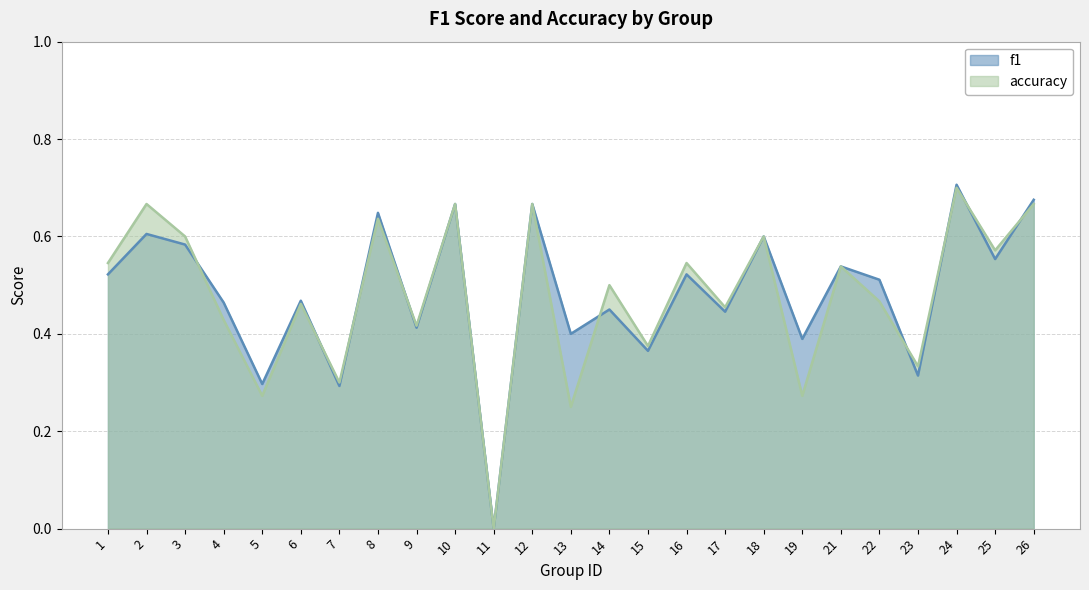

How many data points in f1 are above 0?

24